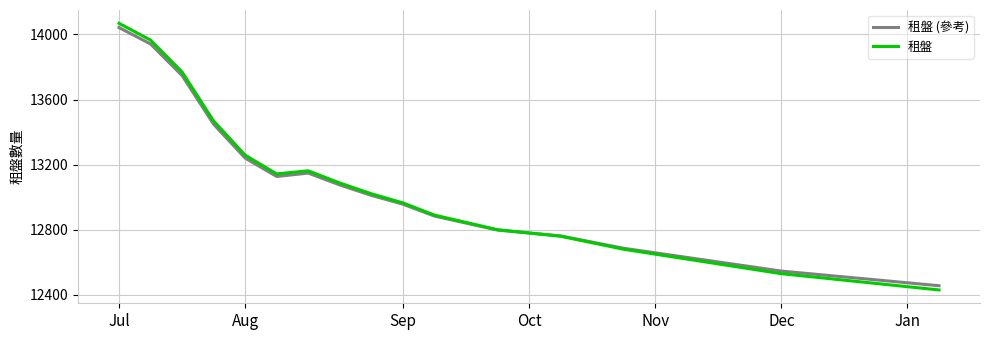

What is the average value of the 租盤 (參考) series?

12914